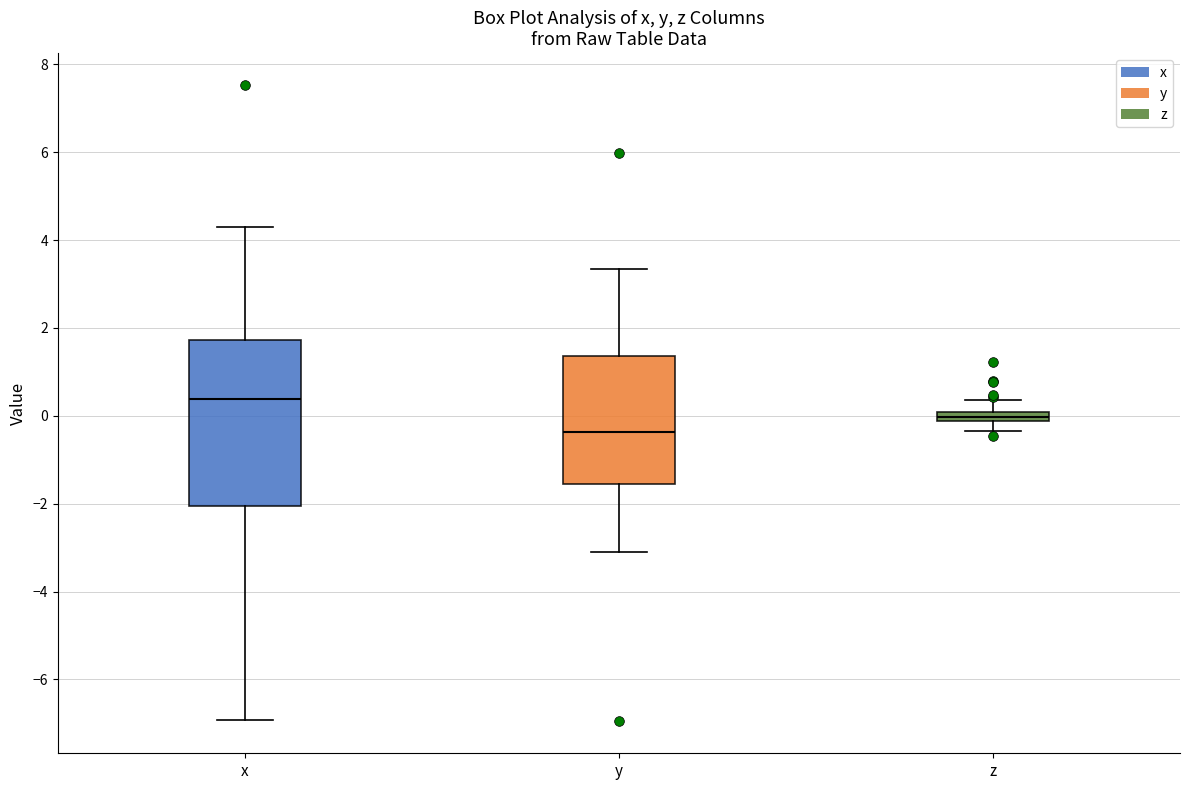

Where does the median line of the box for y sit on the y-axis? The values are not printed on the chart, so give them approximately, as read against the axis.

-0.4